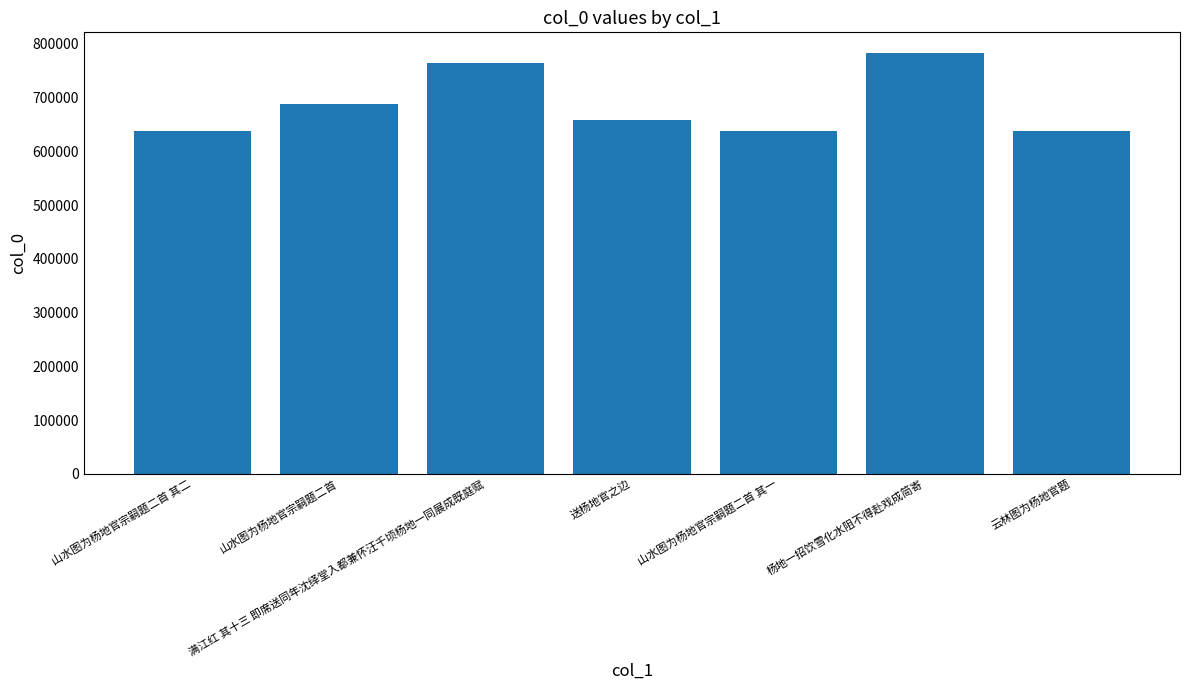

At which label is the value closest to 709608?

山水图为杨地官宗嗣题二首